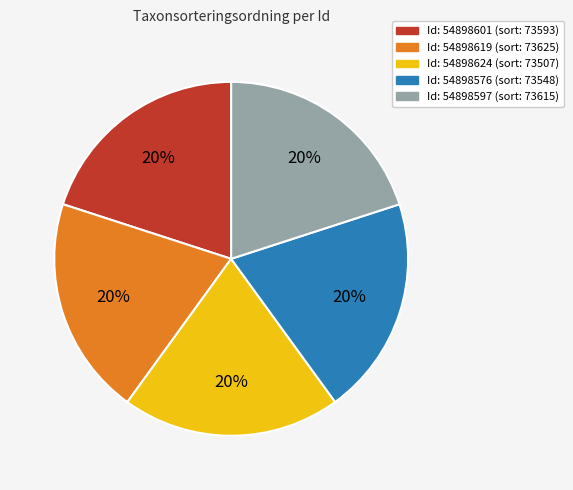

Is there any slice that represents more than half of the pie?

No